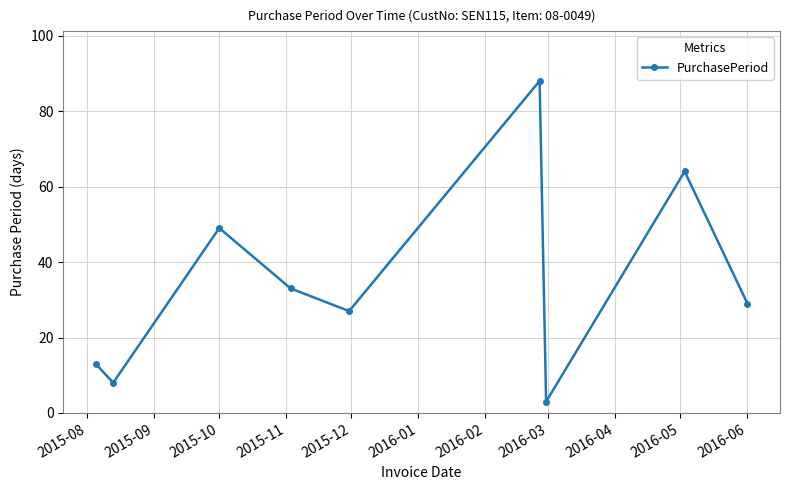

What is the smallest value displayed?

3